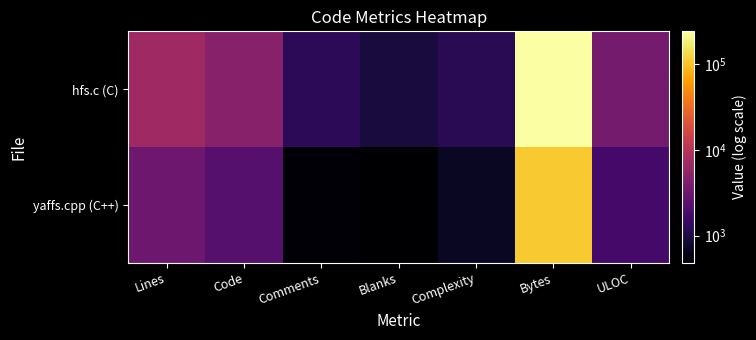

Reading left to right, extract all data points from this chart.

yaffs.cpp (C++): Lines=3255	Code=2264	Comments=511	Blanks=480	Complexity=719	Bytes=110350	ULOC=1754
hfs.c (C): Lines=6907	Code=4737	Comments=1242	Blanks=928	Complexity=1185	Bytes=242228	ULOC=3611